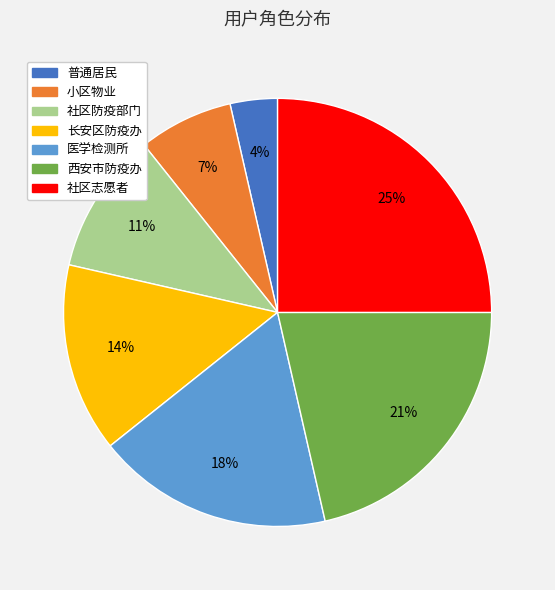

To the nearest percent, what is the combined percentage of 西安市防疫办 and 社区志愿者?

46%